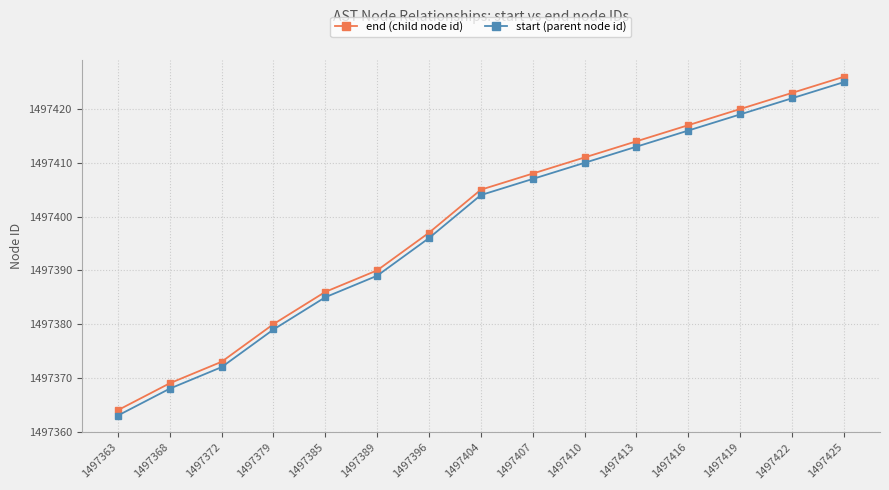

True or false: start (parent node id) and end (child node id) cross at least once.

False